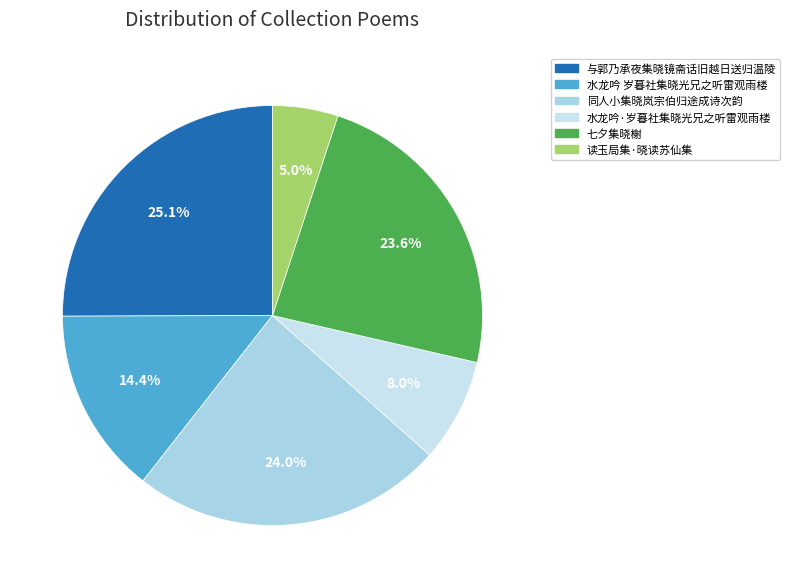

Is it true that 七夕集晓榭 is 13% of the pie?

False